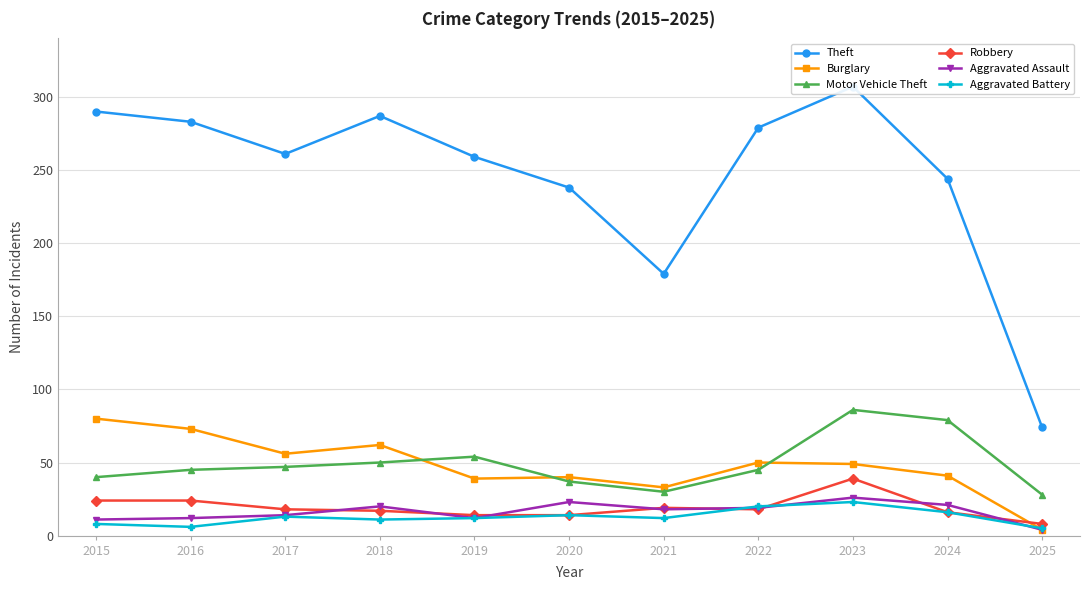

The Aggravated Assault series shows 21 at 2019. True or false?

False